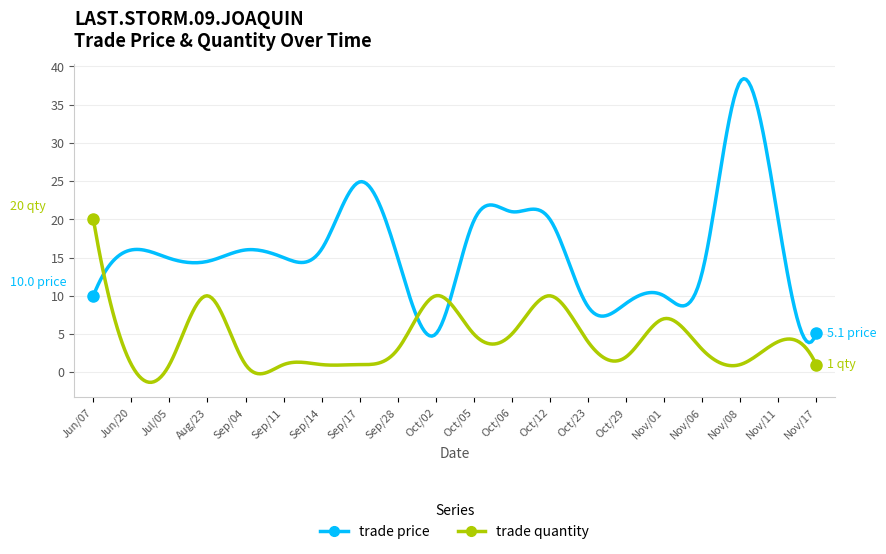

What is the maximum value shown in the chart?

38.4